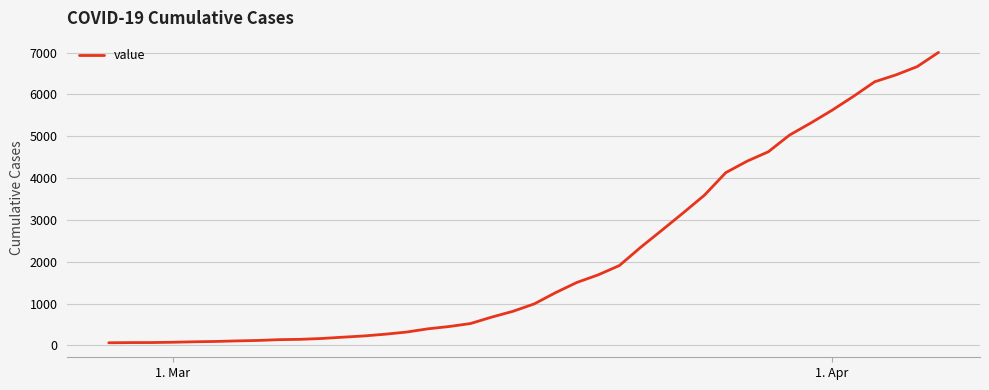

What is the maximum value shown in the chart?

7003